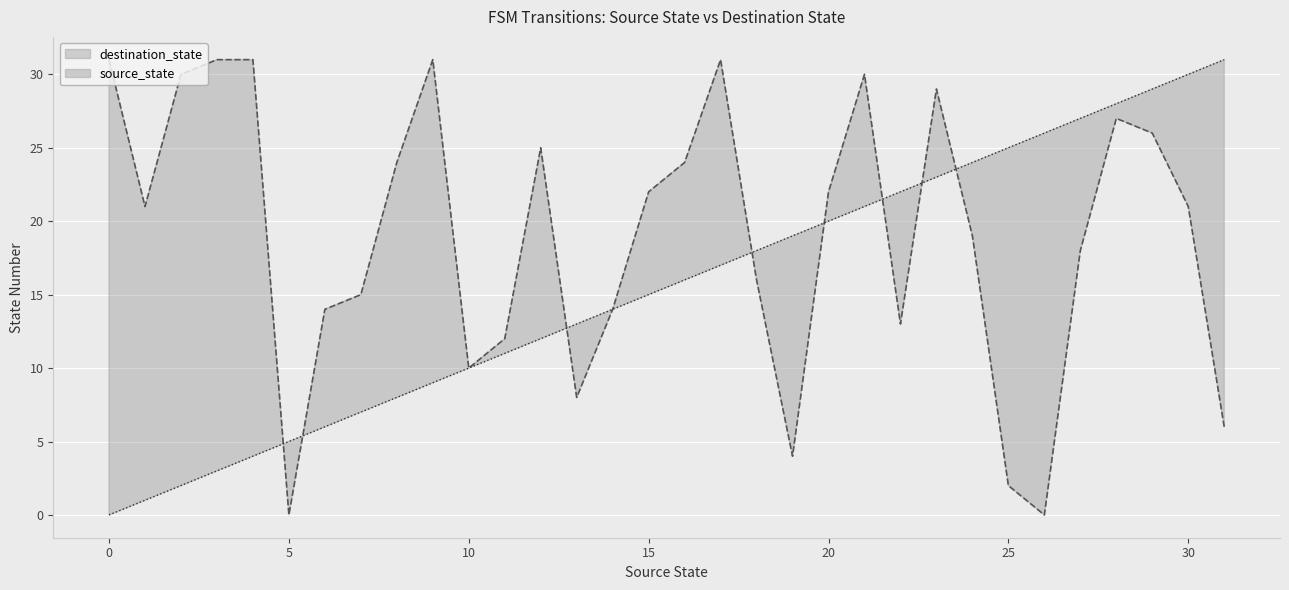

List the series in order of their overall mean, lowest first.

source_state, destination_state